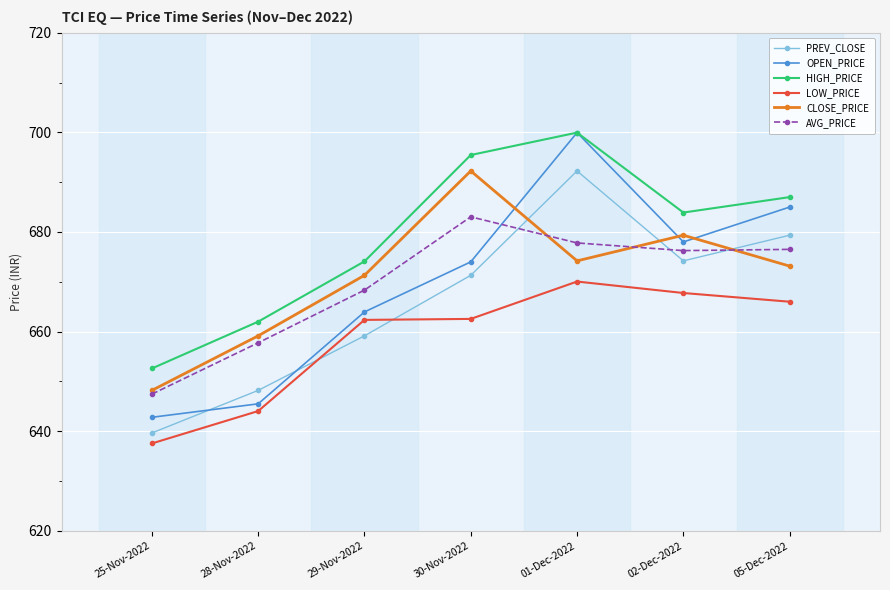

Does the chart display data point markers on the line(s)?

Yes